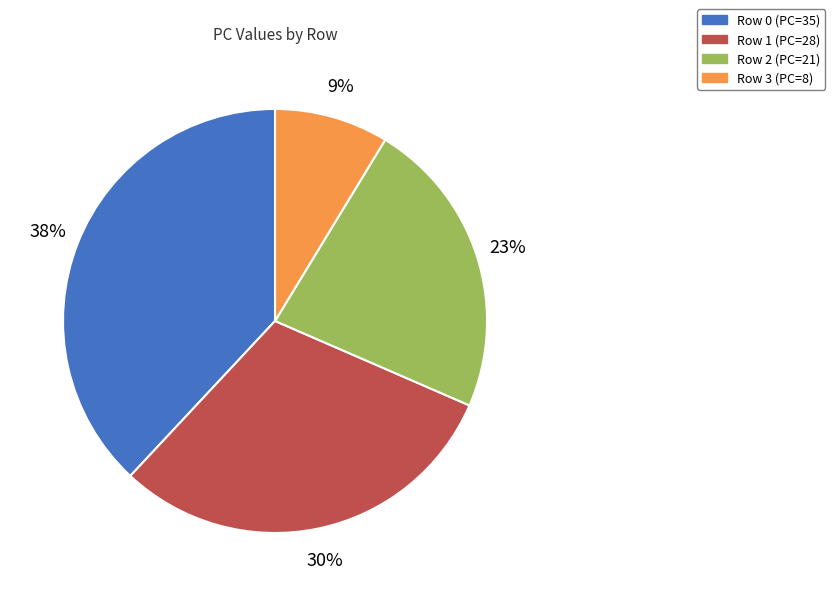

To the nearest percent, what is the average slice percentage?

25%